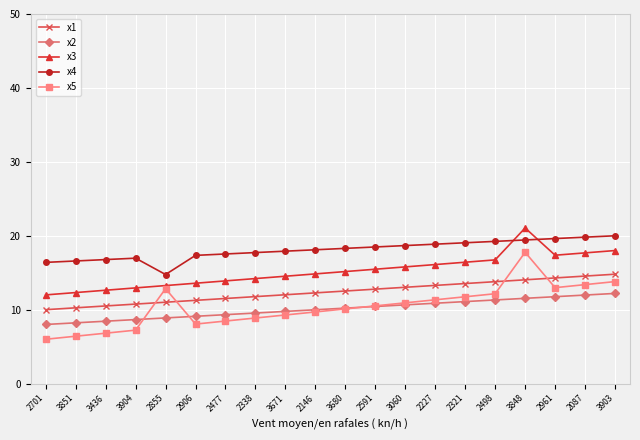

How many categories are shown in the chart?

20